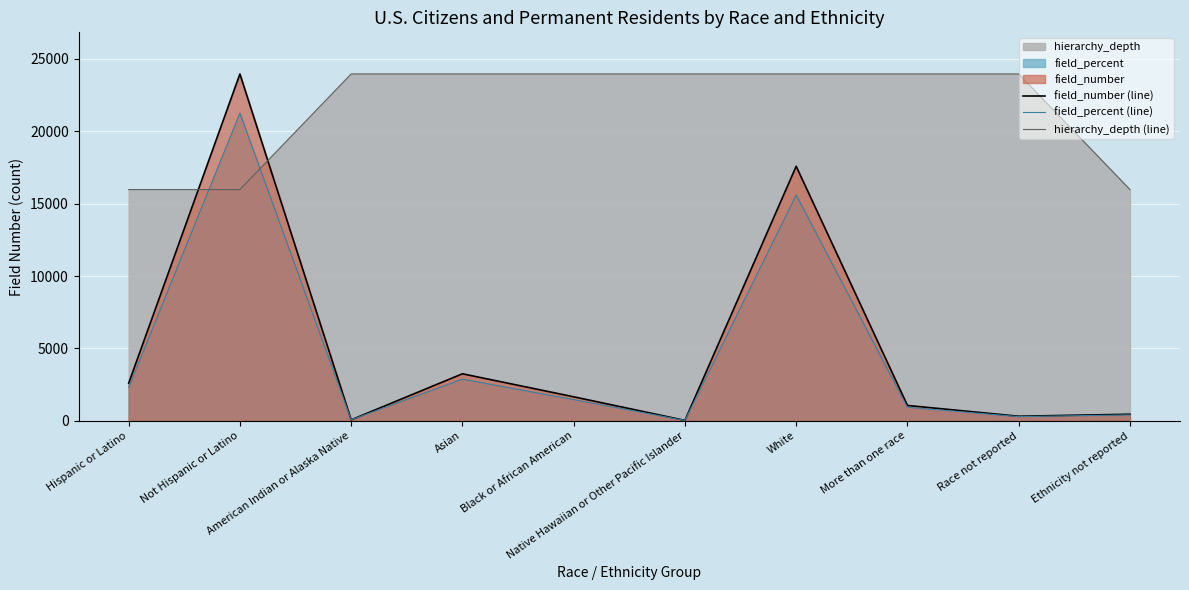

What is the spread (max minus min) of values at Native Hawaiian or Other Pacific Islander?

23939.0